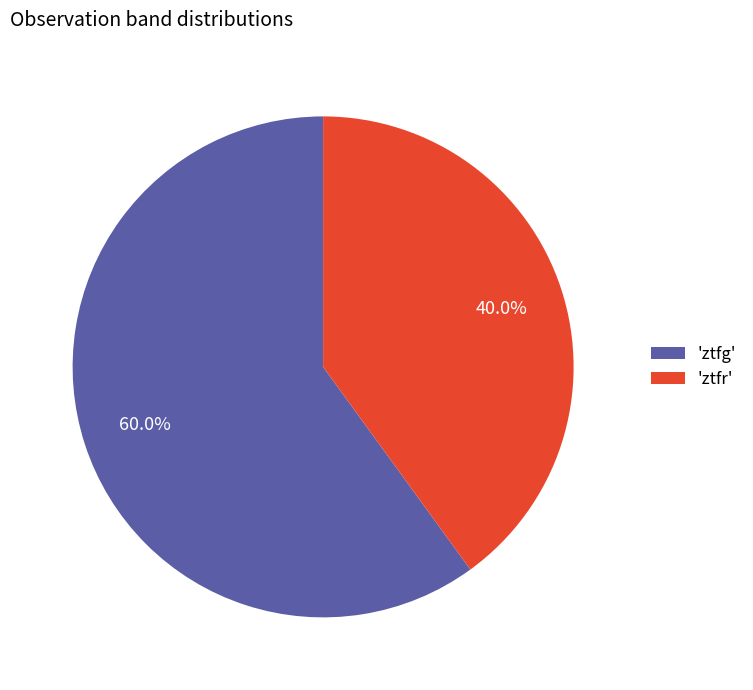

How many slices are in this pie chart?

2